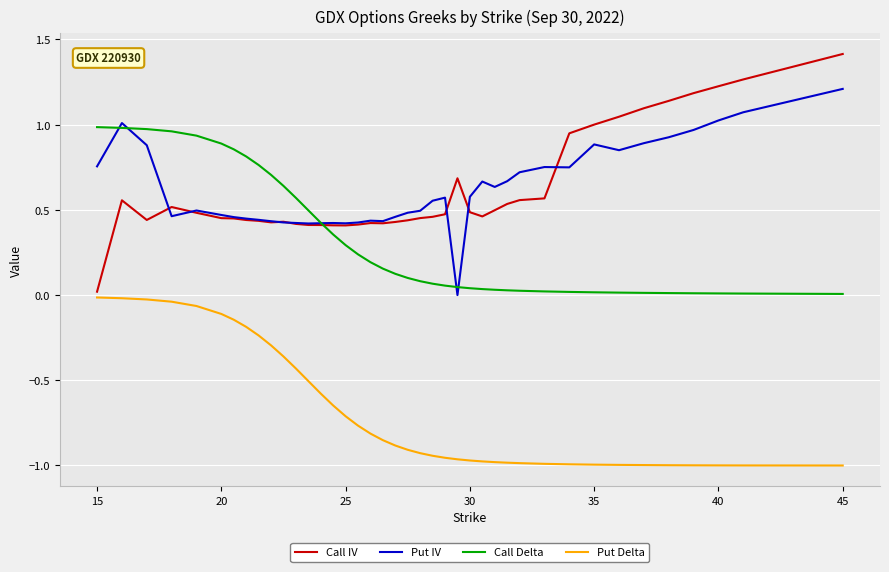

True or false: Call Delta and Put Delta cross at least once.

False